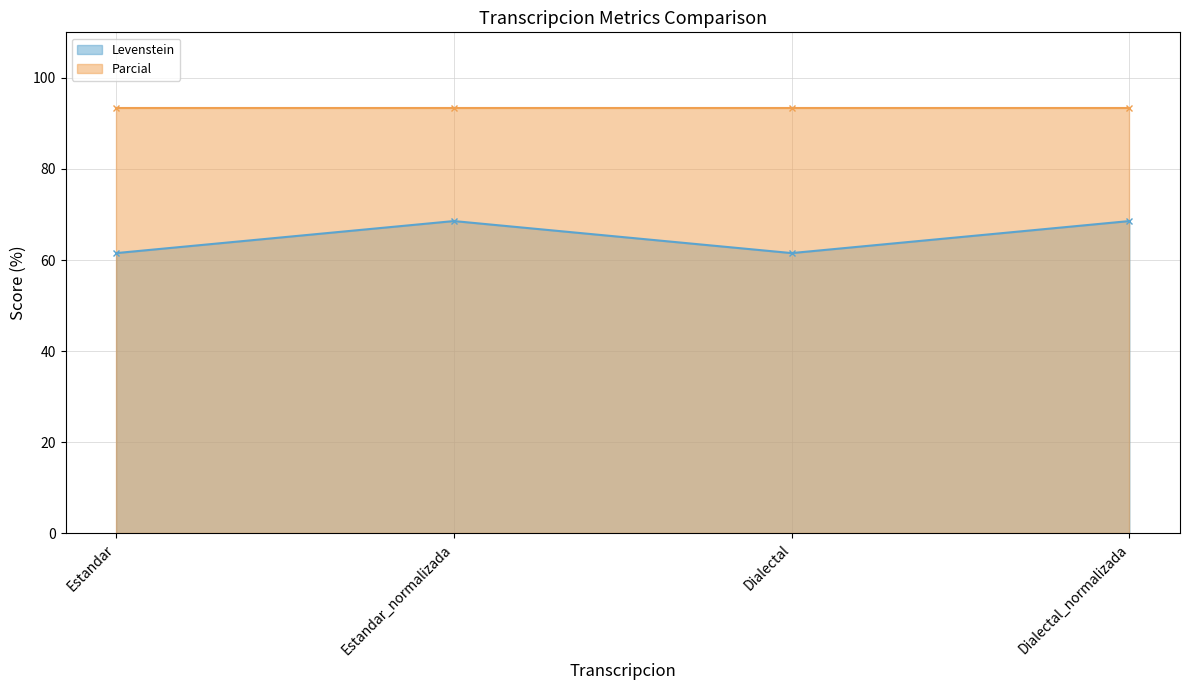

The value of Levenstein at Dialectal_normalizada is 39.7. True or false?

False